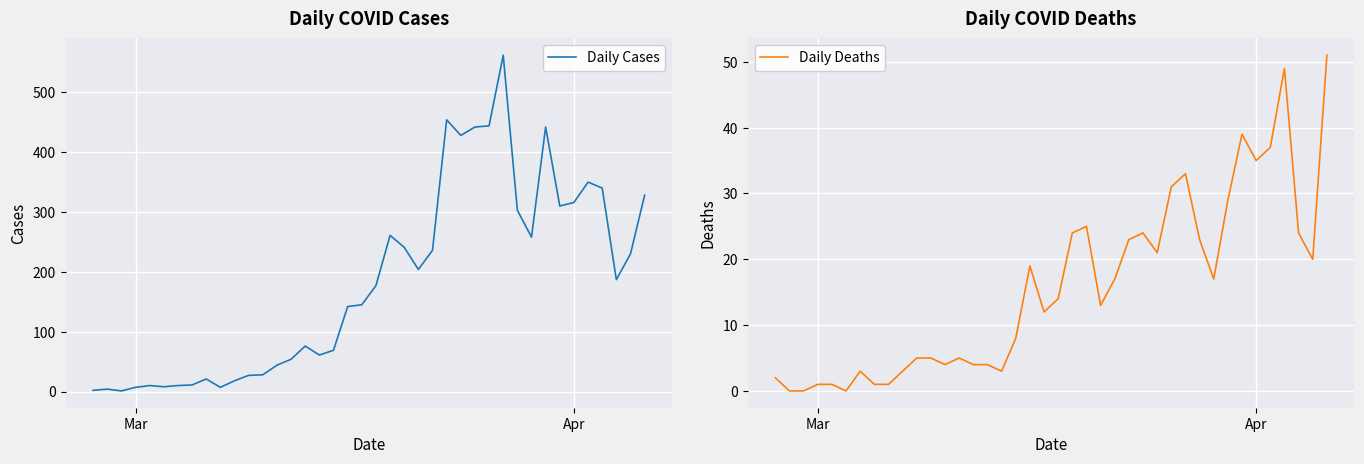

Is it true that Daily Deaths equals 4 at 19?

False